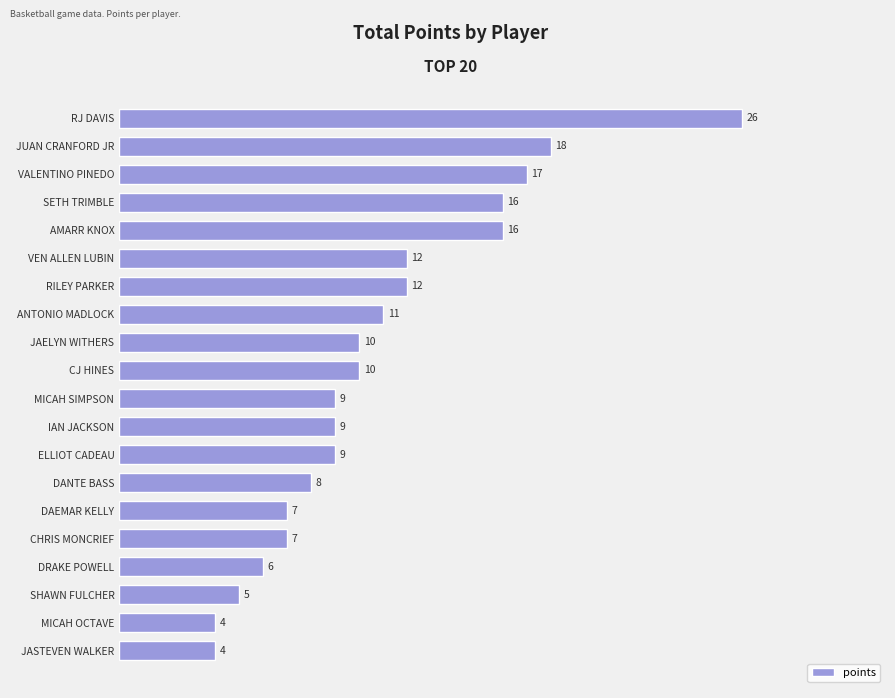

What is the minimum value shown in the chart?

4